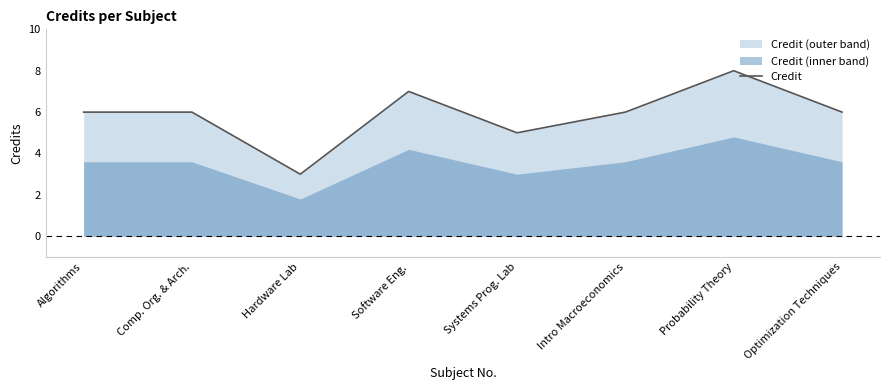

True or false: the data shows 6 at Algorithms.

True